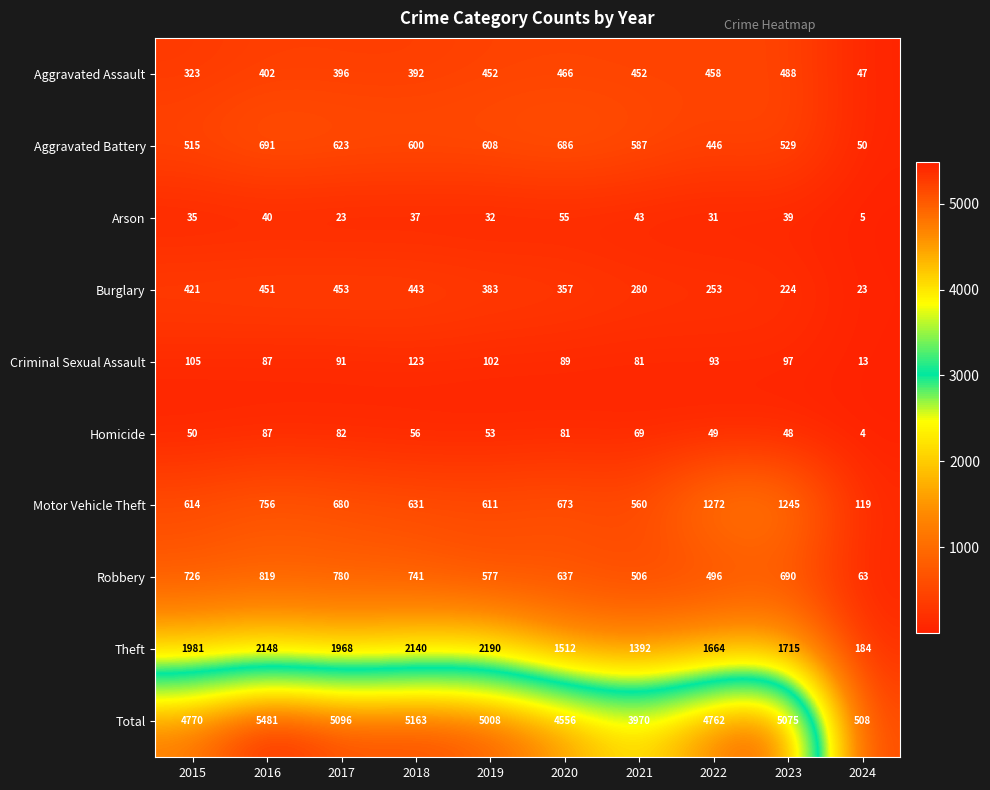

What value does the Burglary series have at 2021?

280